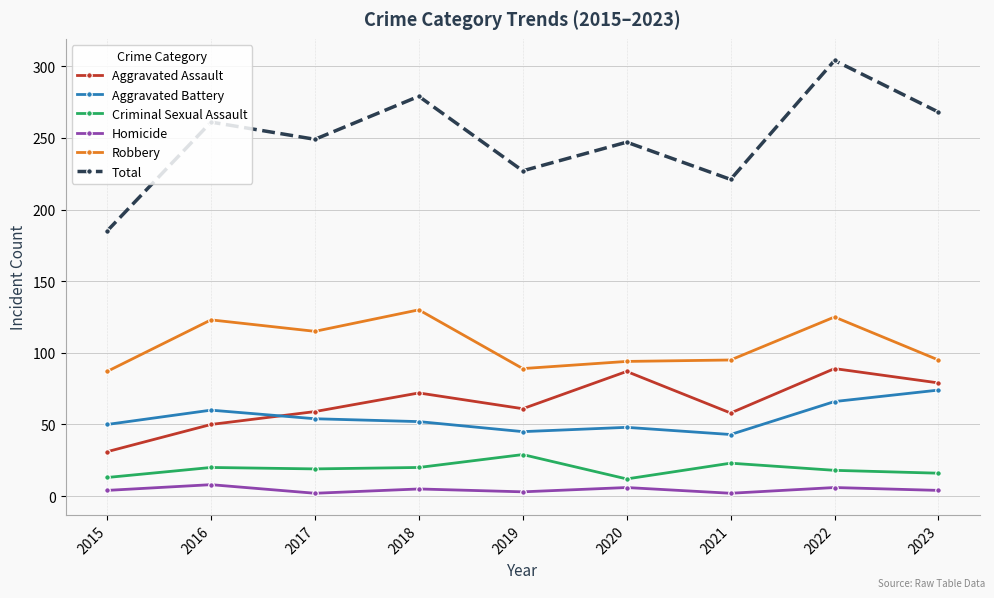

At which label does Robbery first exceed 95?

2016